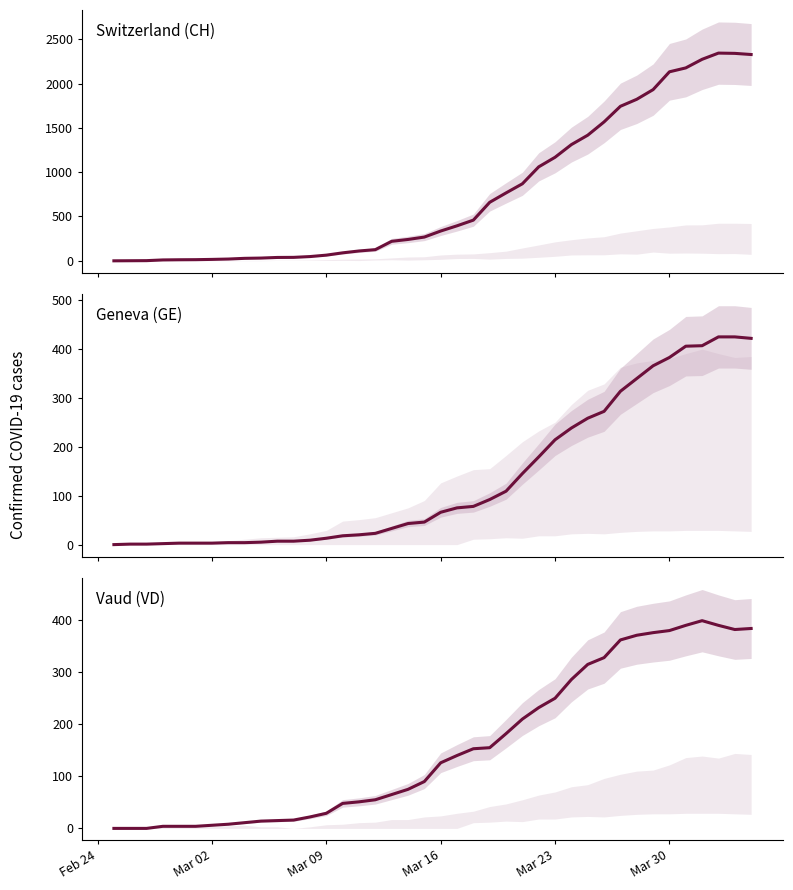

List the series in order of their peak value, lowest first.

Vaud (VD), Geneva (GE), Switzerland (CH)